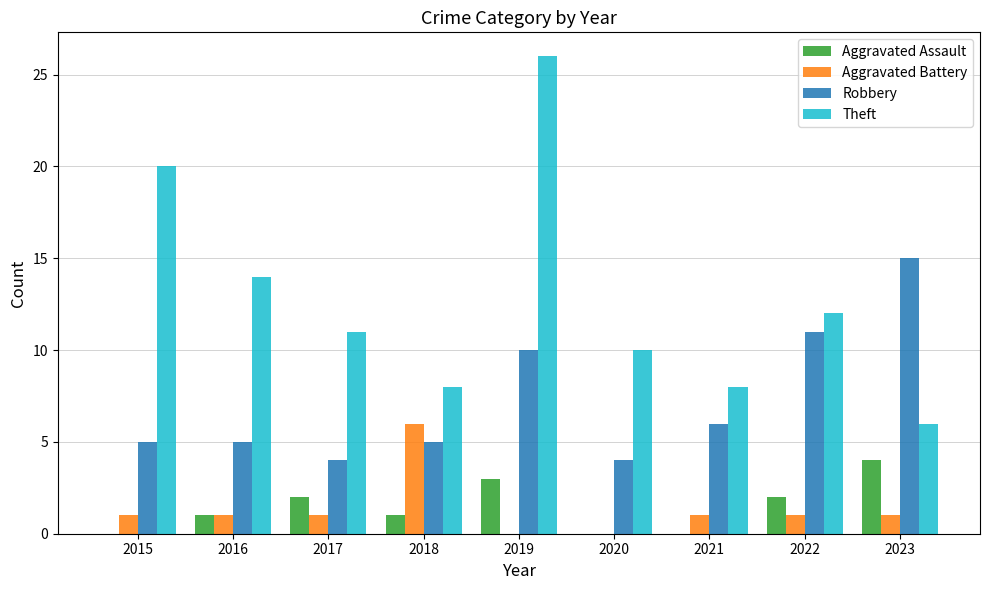

At which label is Robbery closest to 9?

2019